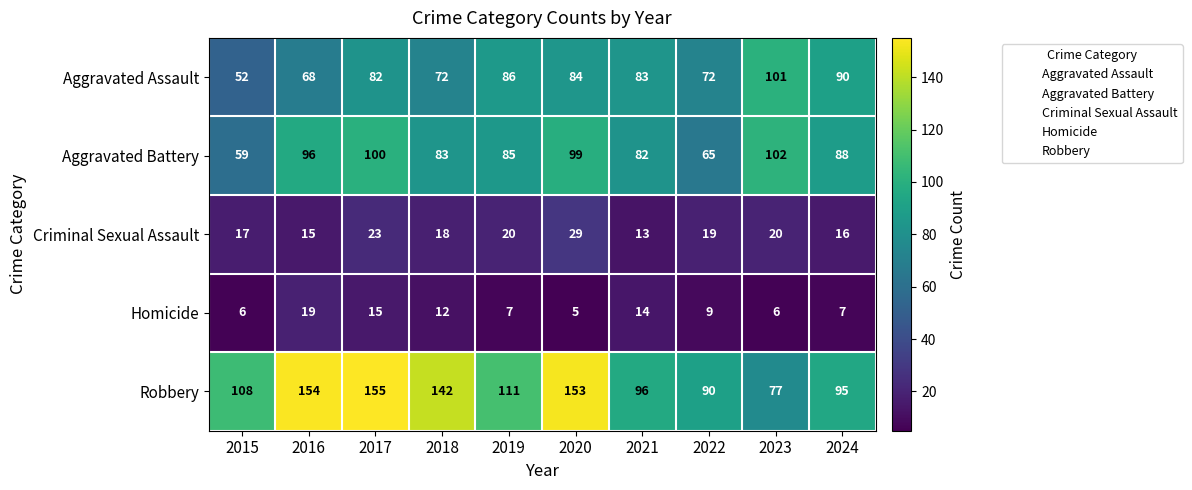

Is it true that Criminal Sexual Assault equals 17 at 2015?

True